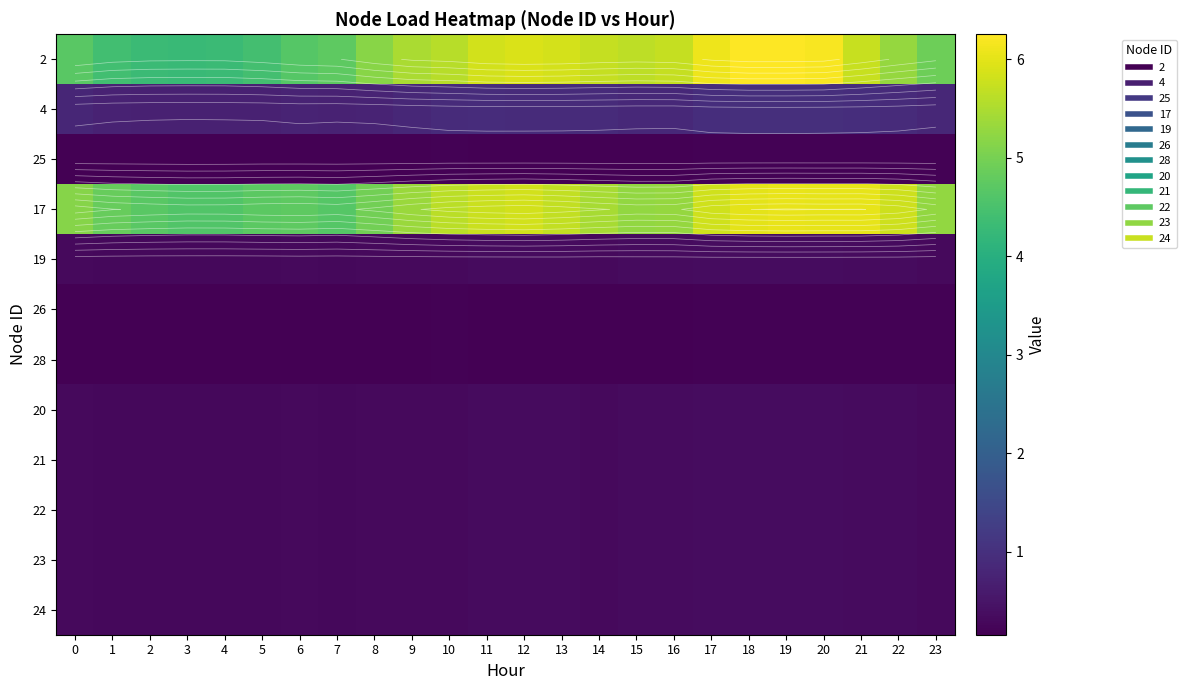

Which category has the highest value in the 23 series?

20